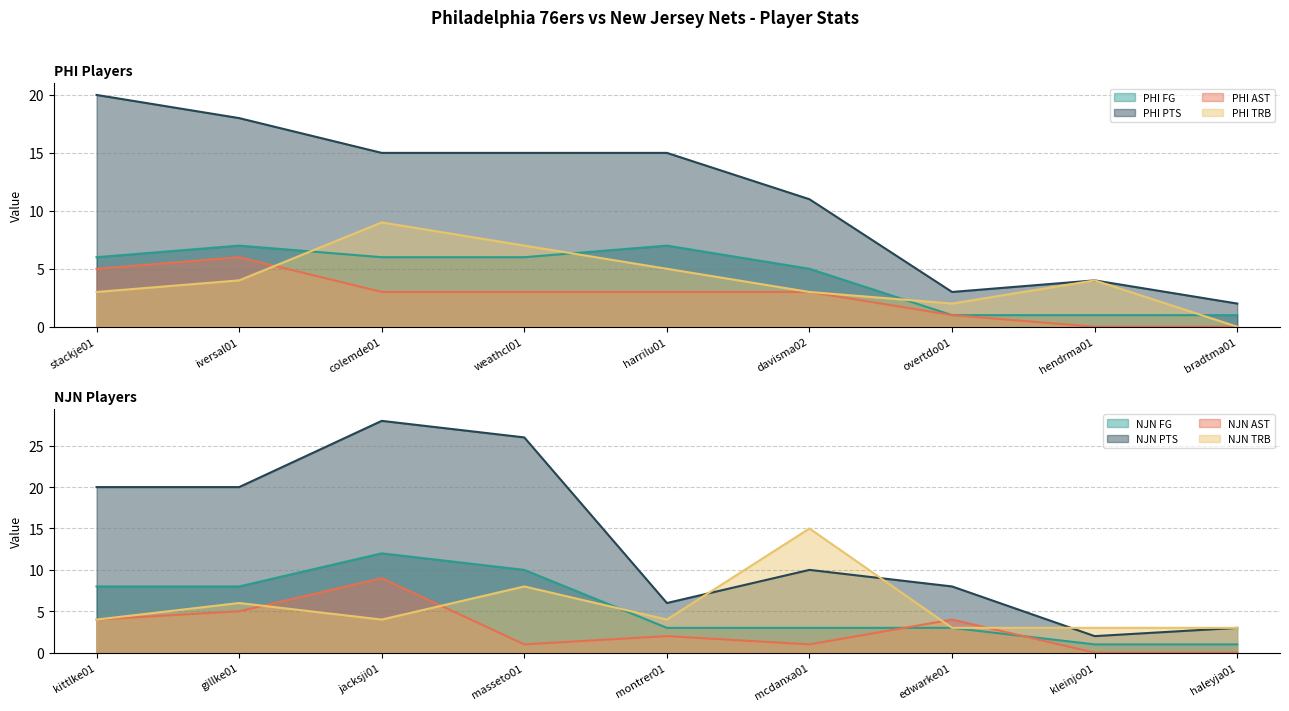

Where do PHI TRB and PHI AST first cross each other?

iversal01 and colemde01